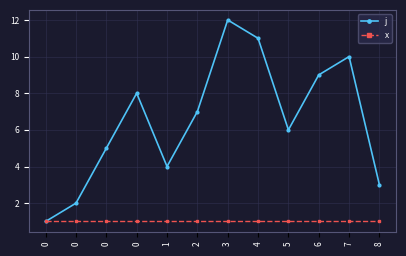

Is the value of j at 5 greater than the value of x at 0?

Yes